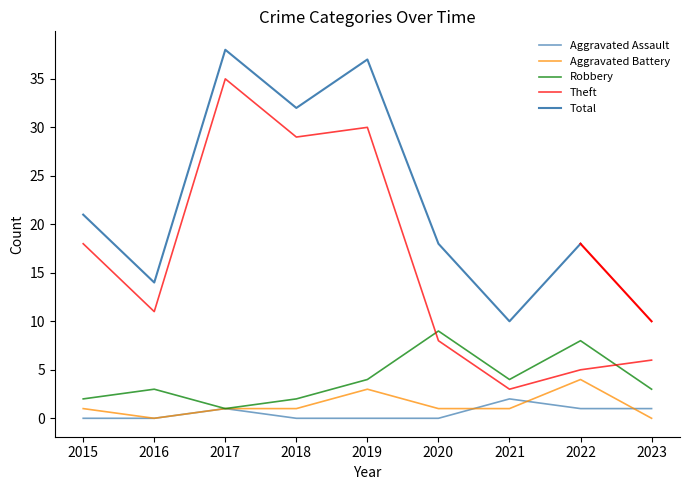

What is the maximum value for Theft?

35